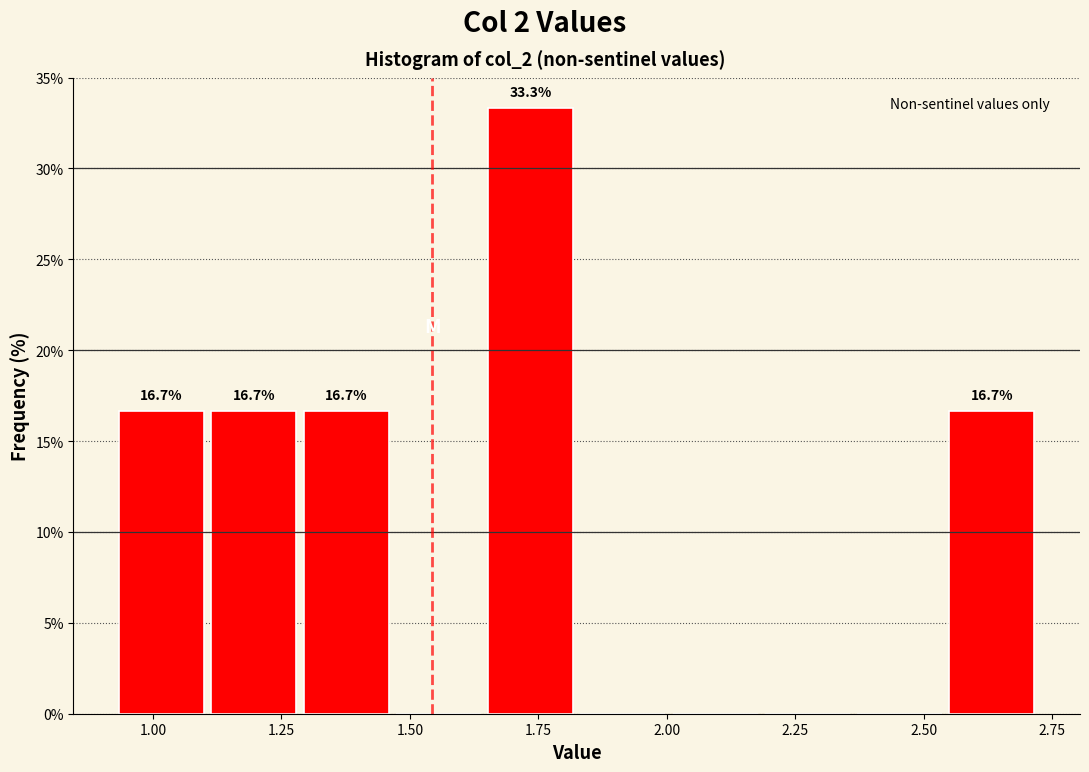

Read against the x-axis, roughly where is the centre of the tallest bar?

1.75